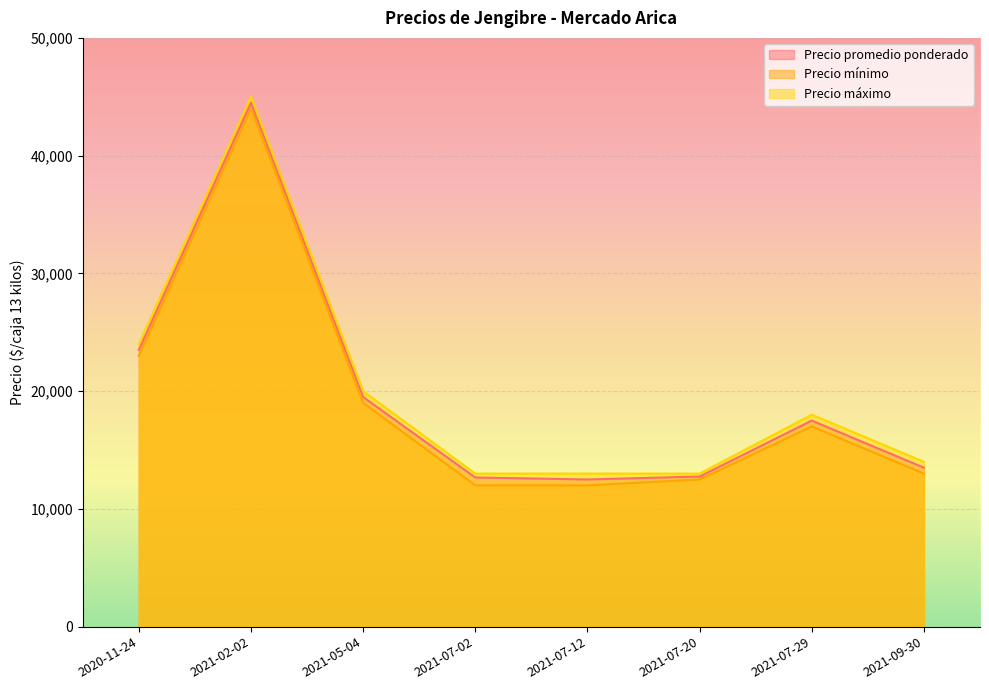

What are all the series names shown in the legend?

Precio promedio ponderado, Precio mínimo, Precio máximo